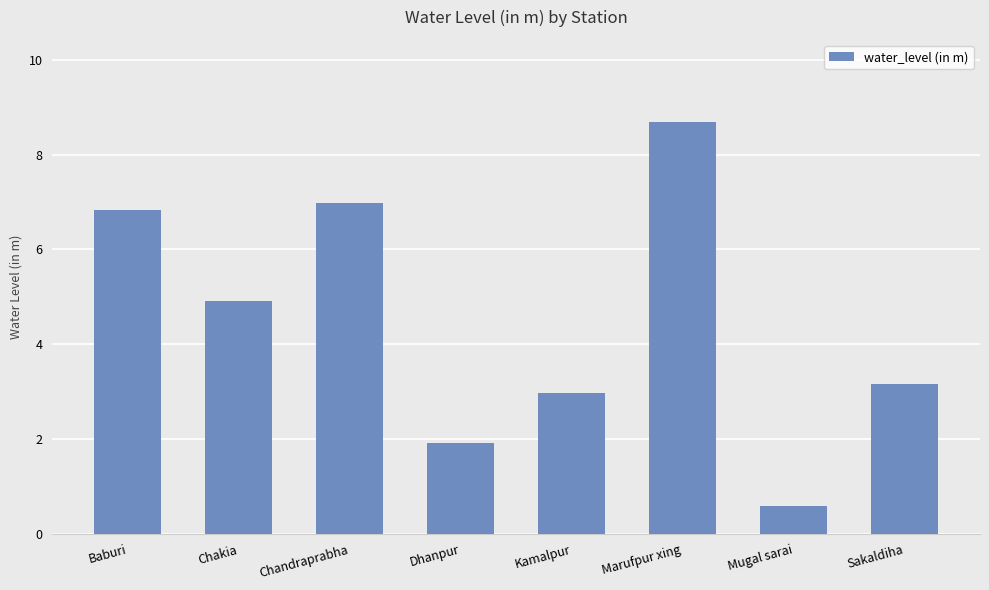

At which category does the chart reach its minimum across all series?

Mugal sarai